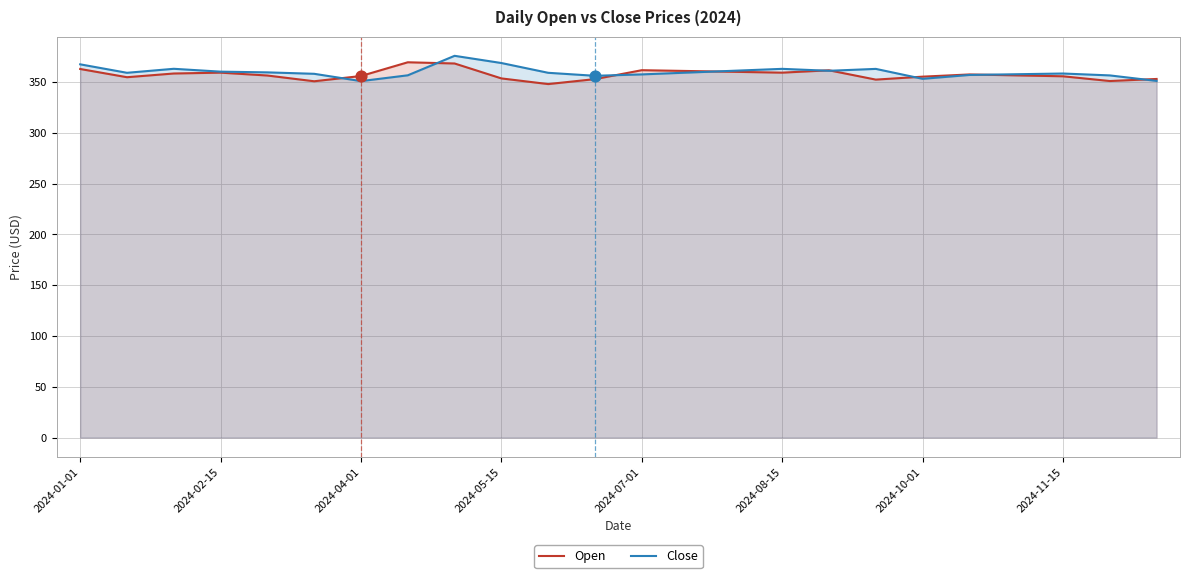

What are all the series names shown in the legend?

Open, Close